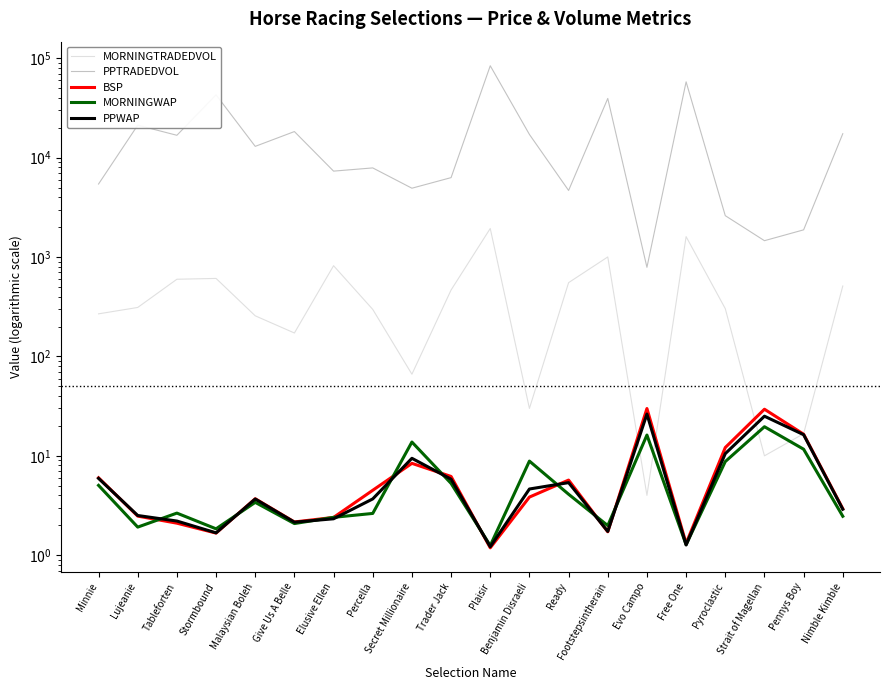

Where is the first local minimum for MORNINGWAP?

Lujeanie